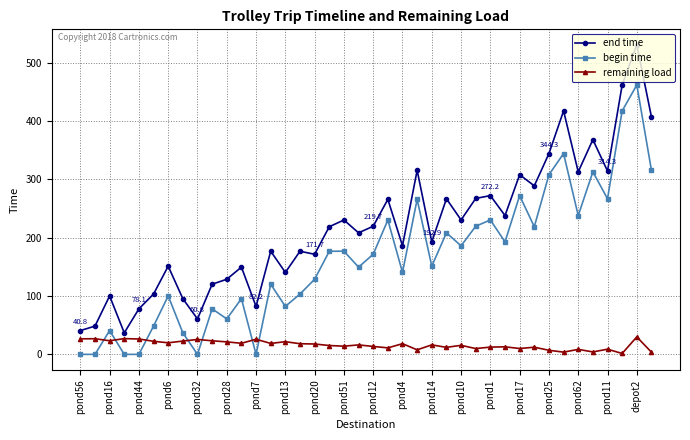

List the series in order of their peak value, lowest first.

remaining load, begin time, end time